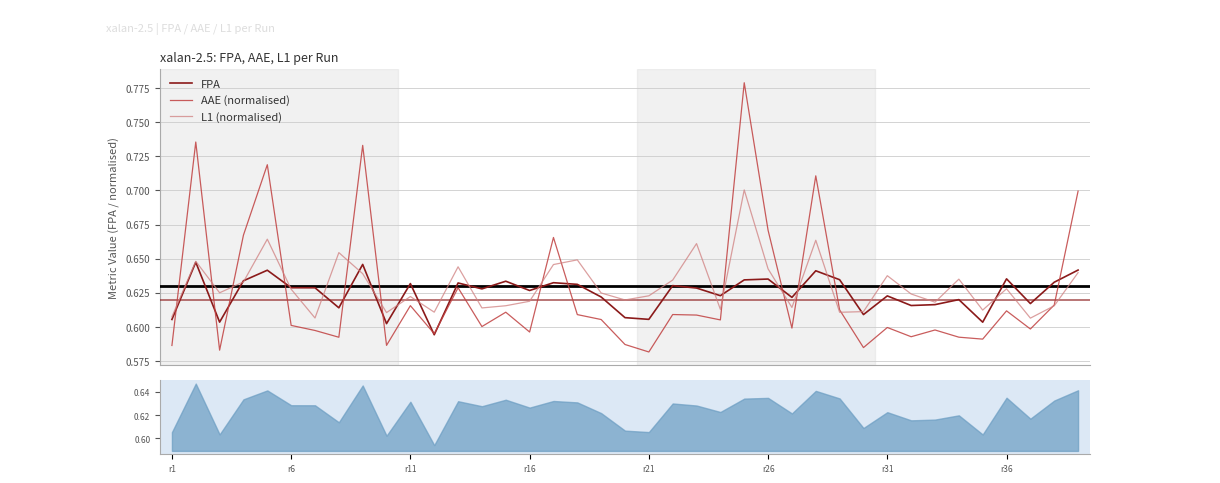

What are all the series names shown in the legend?

FPA, AAE (normalised), L1 (normalised)